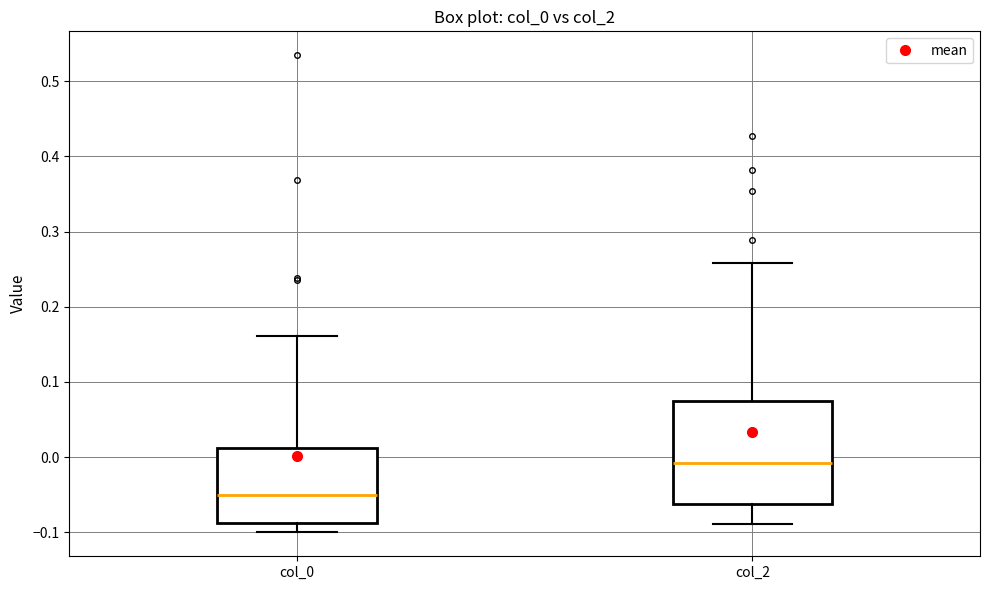

Reading left to right, read every box against the y-axis: the position of its median line, the range the box covers, and the ends of its whiskers. The values are not printed on the chart, so give them approximately, as read against the axis.

col_0: median -0.05, box -0.09 to 0.01, whiskers -0.10 to 0.16
col_2: median -0.01, box -0.06 to 0.07, whiskers -0.09 to 0.26